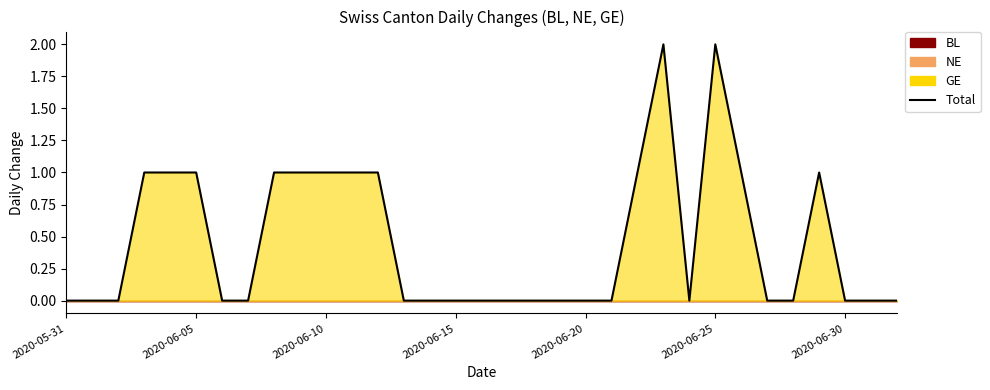

How many lines are shown in the chart?

1